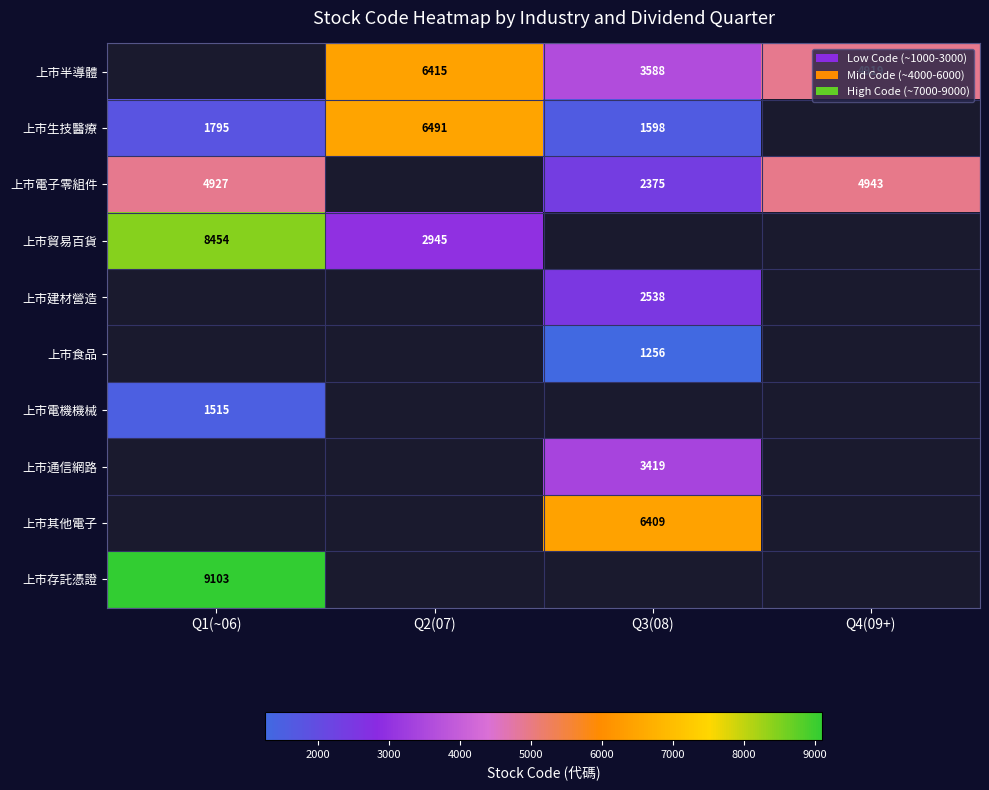

The 上市存託憑證 series shows 9103 at Q1(~06). True or false?

True